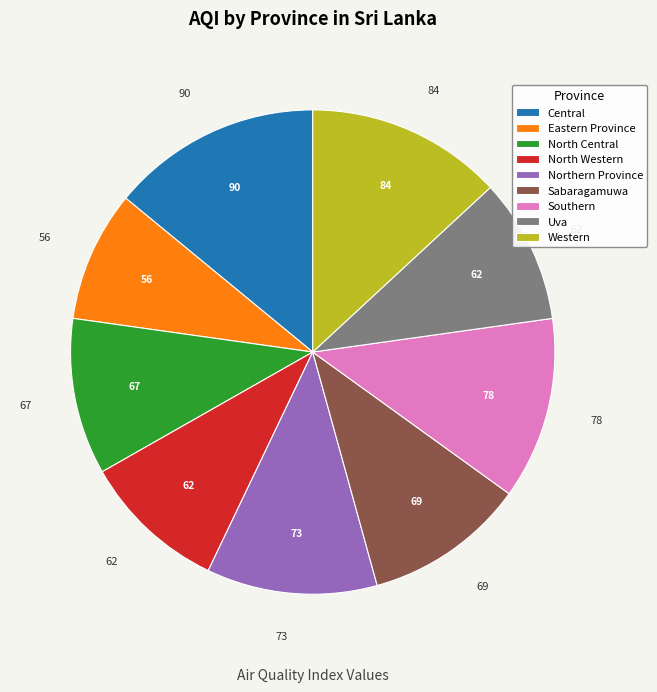

Which slice is the largest?

Central